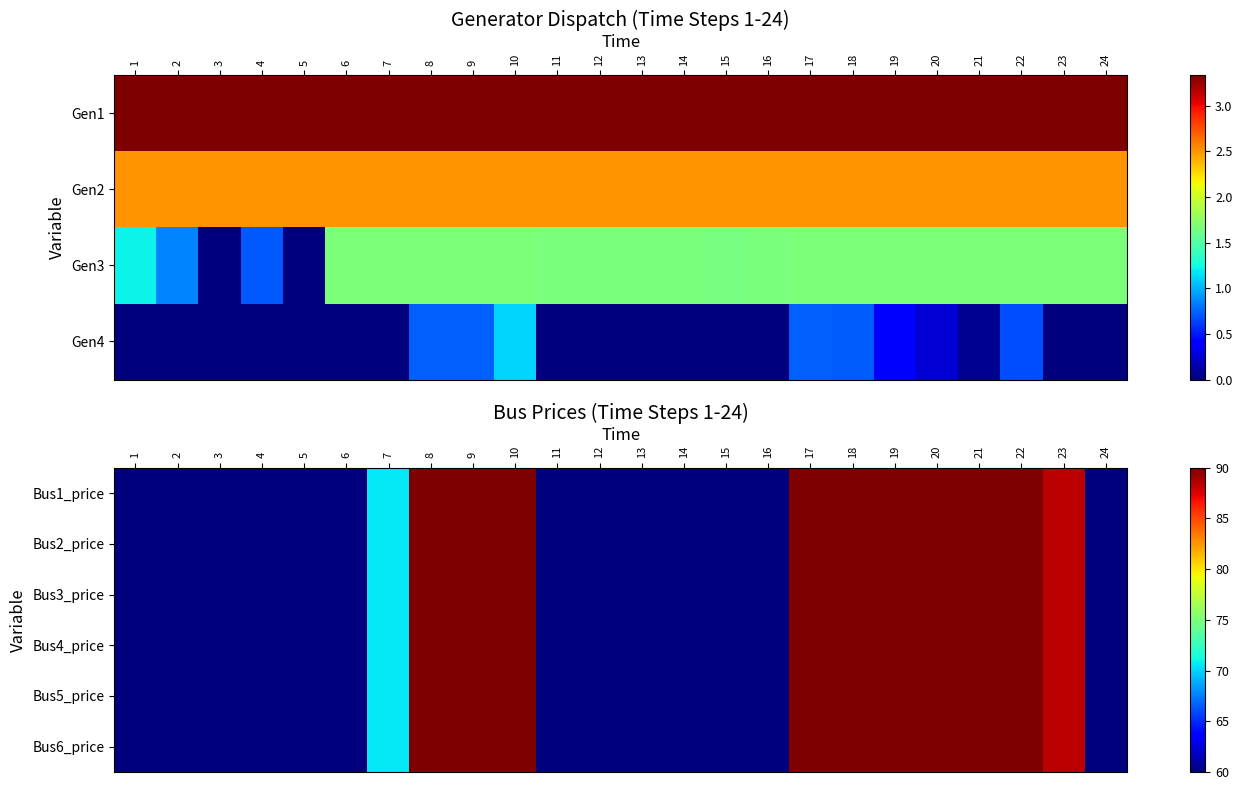

What is the sum of the Bus4_price values at 15 and 17?

150.0